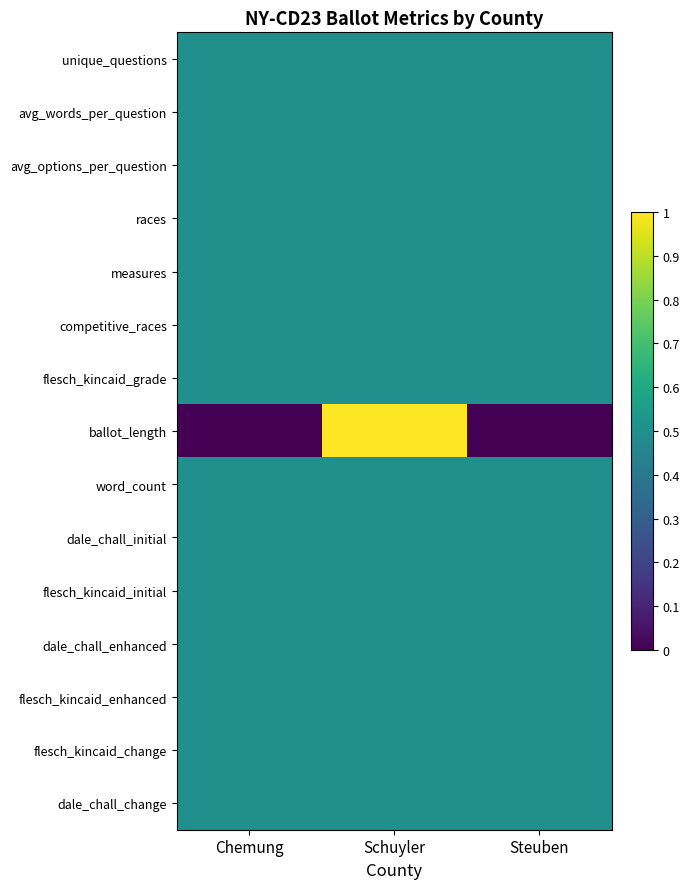

At how many categories does at least one series exceed 0?

3